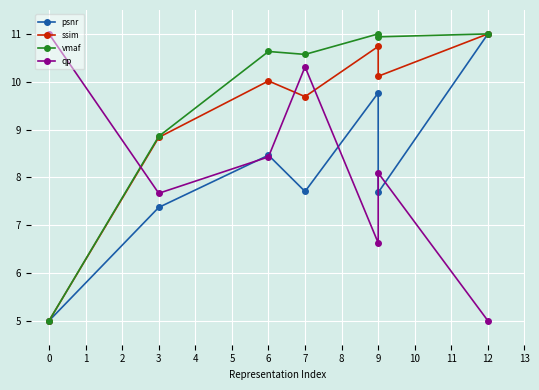

Which series has the widest spread of values?

psnr